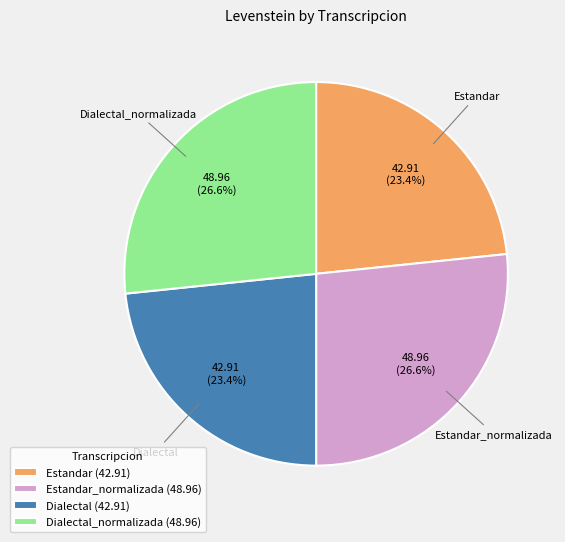

What percentage is NOT represented by Dialectal?

76.6%